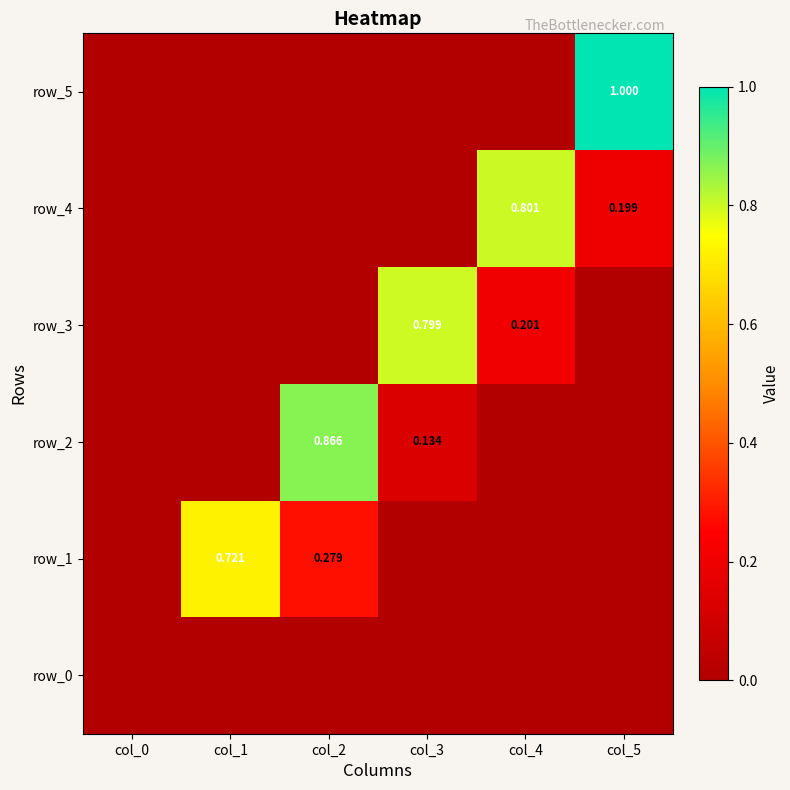

At which label is row_5 closest to 0?

col_0